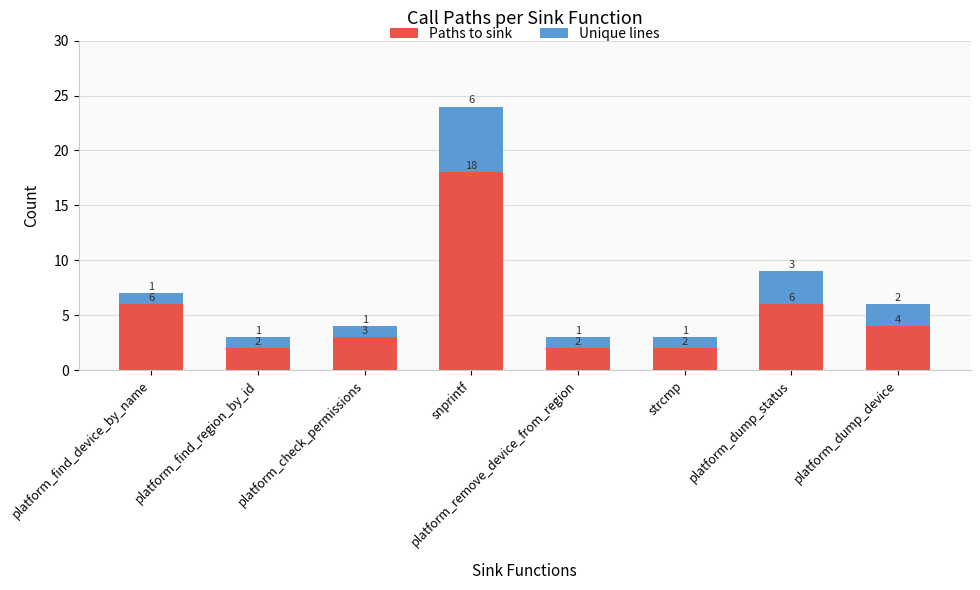

What is the sum of all Paths to sink values?

43